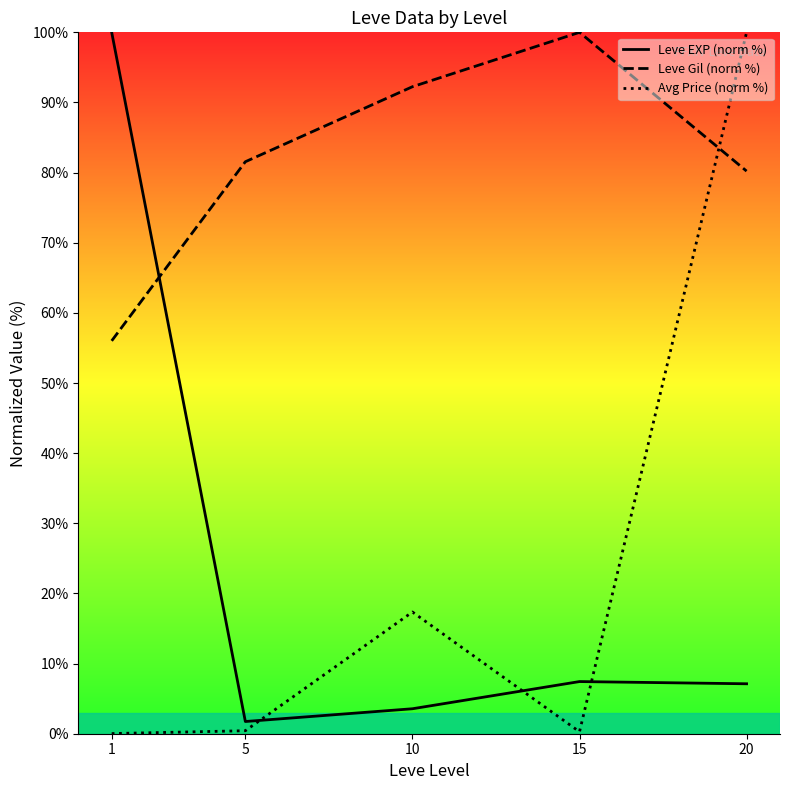

Rank the series by their maximum value, from lowest to highest.

Leve EXP (norm %), Leve Gil (norm %), Avg Price (norm %)